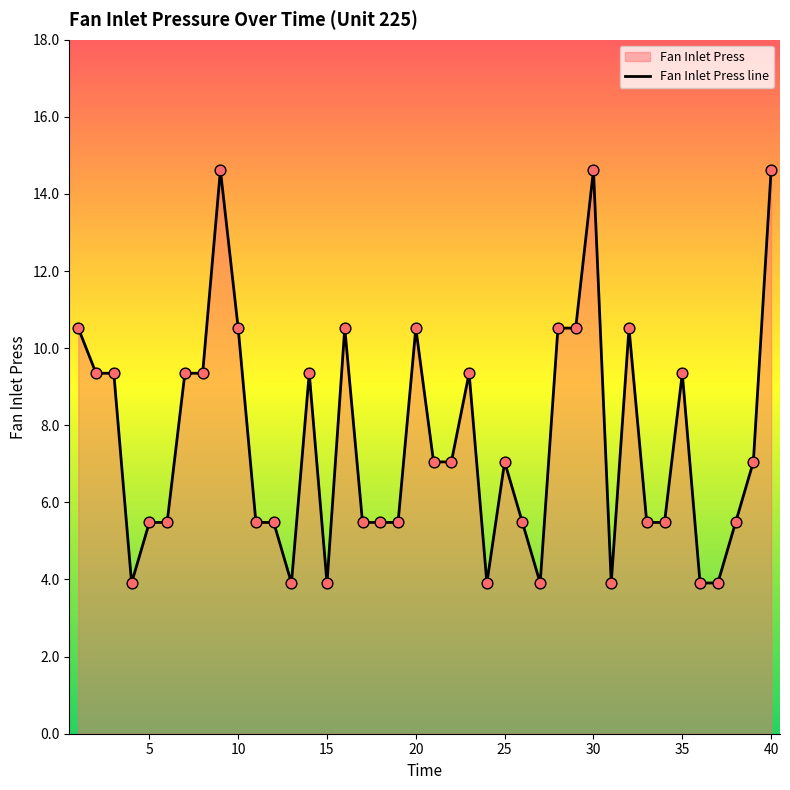

What is the change in value from 19 to 20?

+5.0